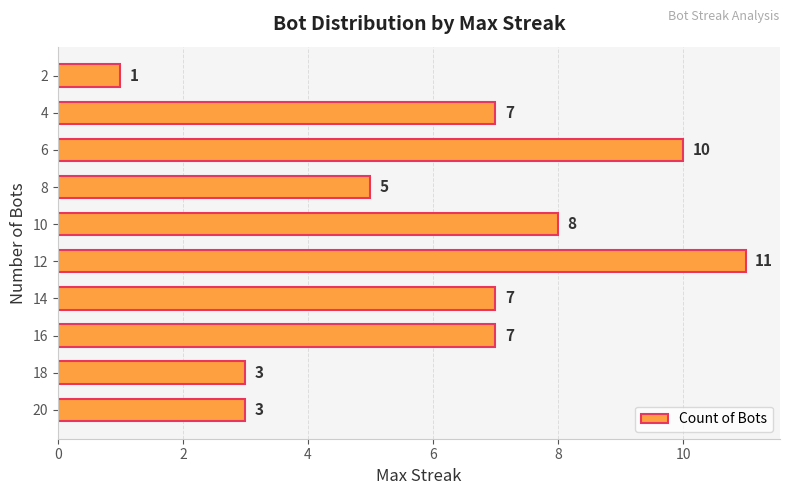

Is it true that the value at 4 is 12?

False